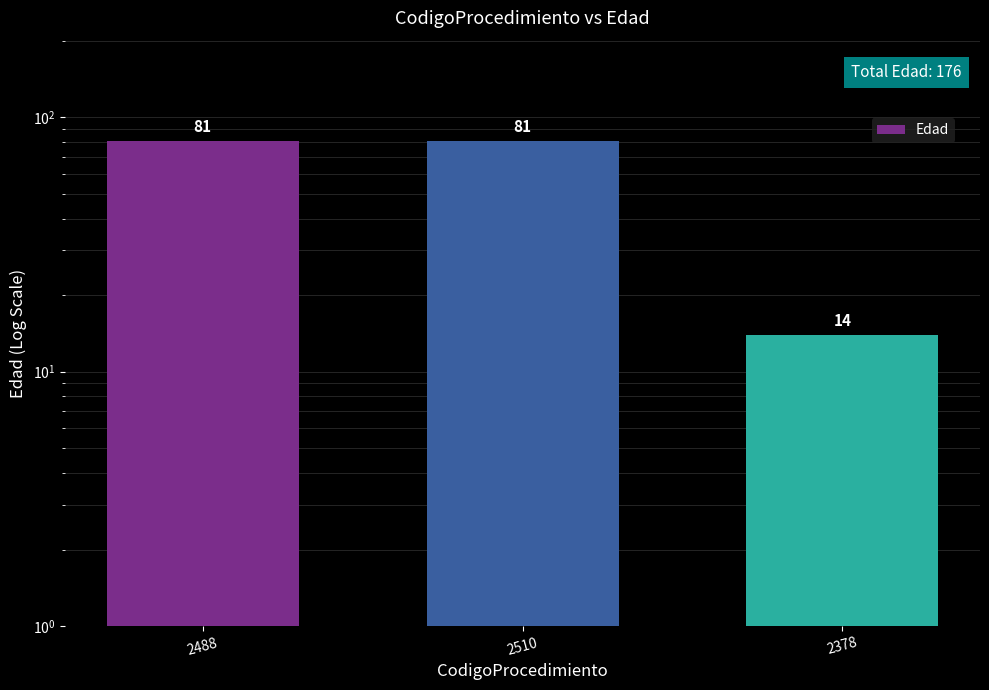

What is the sum of all values?

176